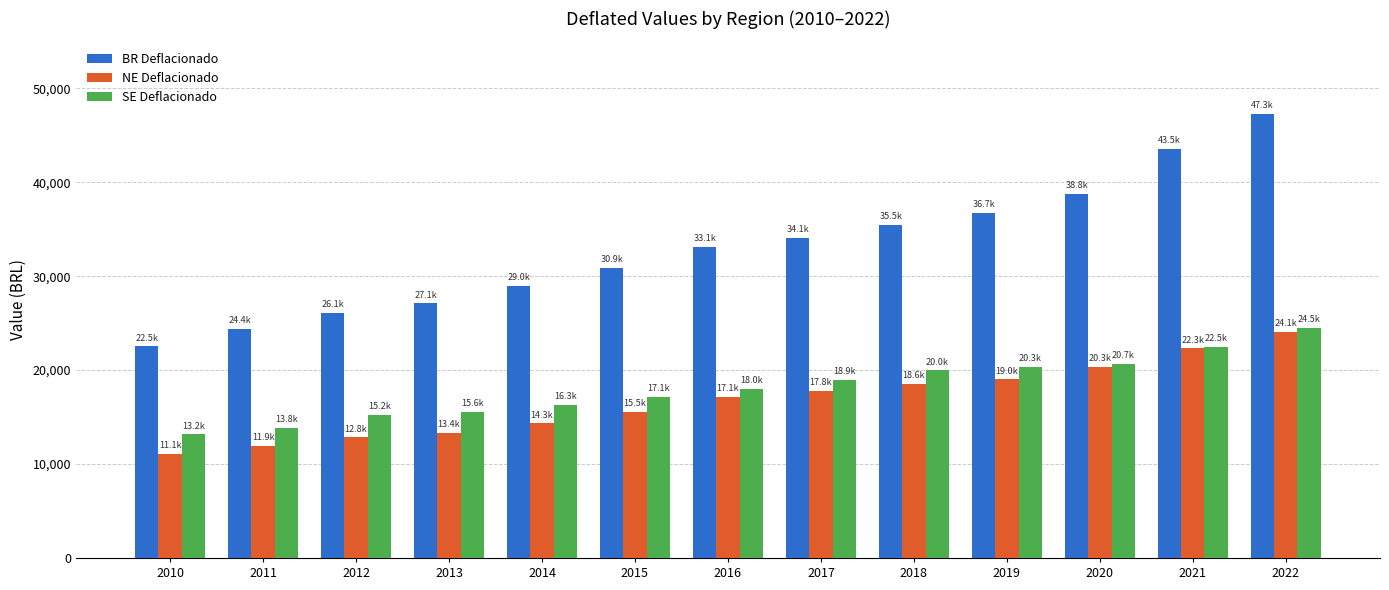

At which label does BR Deflacionado reach its minimum?

2010